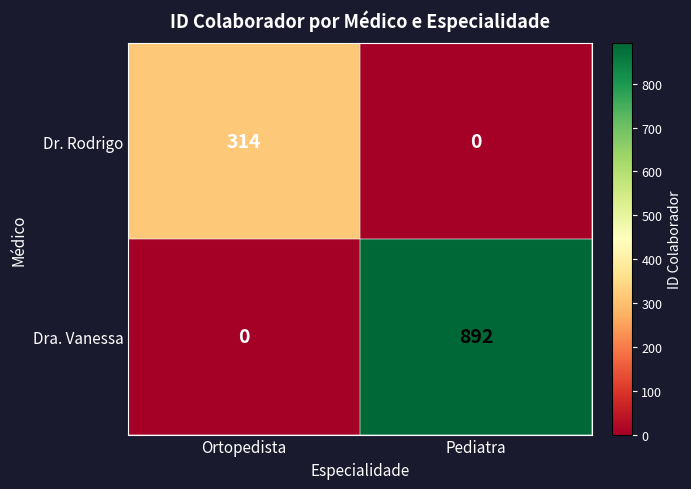

What is the sum of the Dra. Vanessa values at Ortopedista and Pediatra?

892